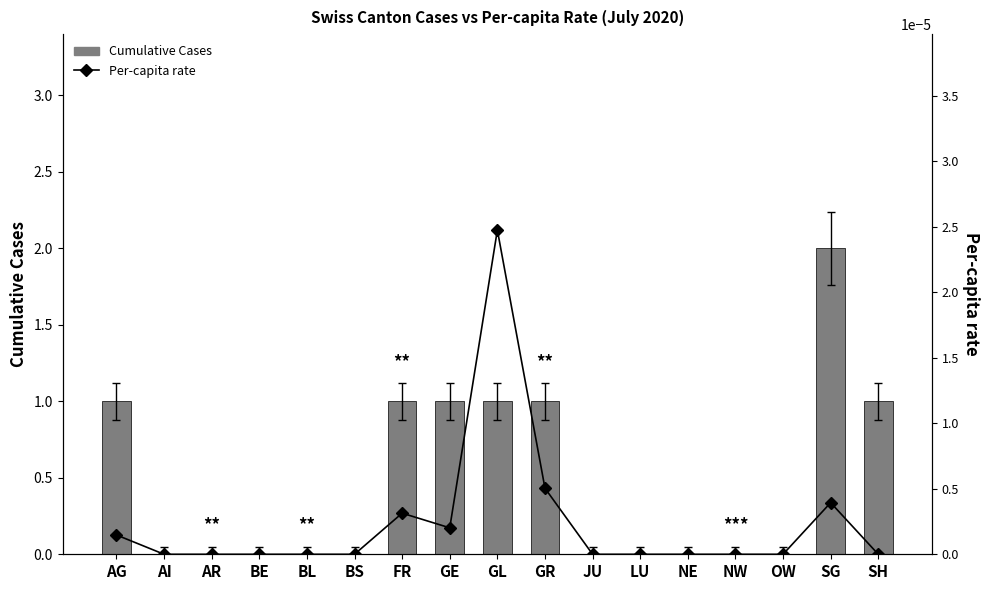

Which series has the widest spread of values?

Cumulative Cases